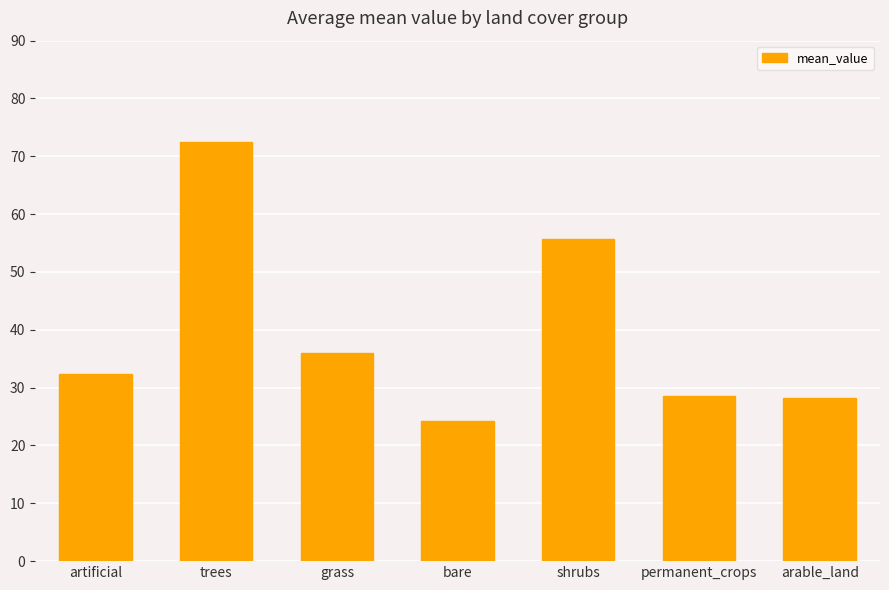

At which category does the chart reach its minimum across all series?

bare